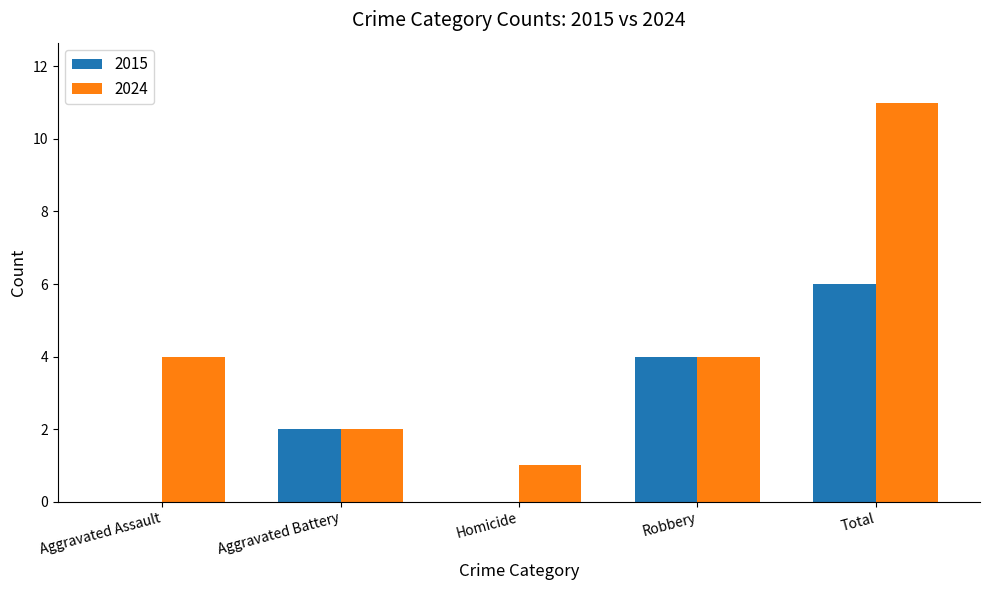

At which category is the sum across all series the highest?

Total